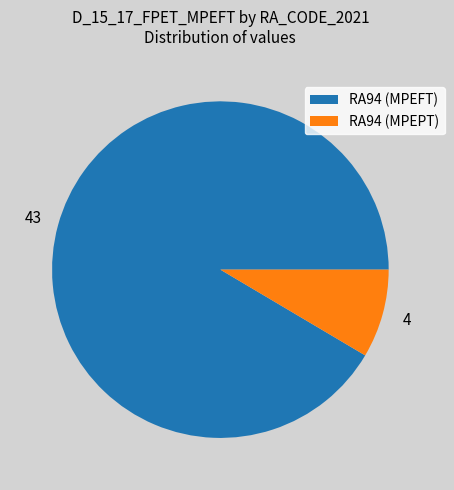

Is the sum of RA94 (MPEPT) and RA94 (MPEFT) greater than half?

Yes